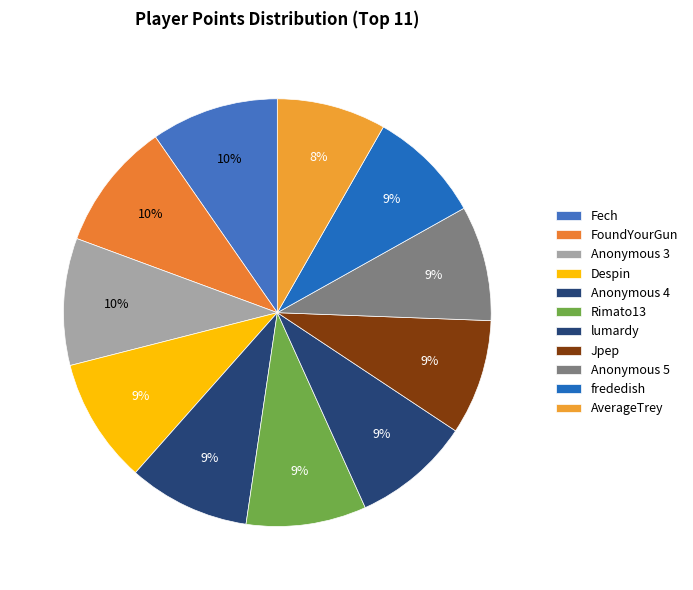

Approximately how many times larger is the value at AverageTrey compared to Rimato13?

0.9